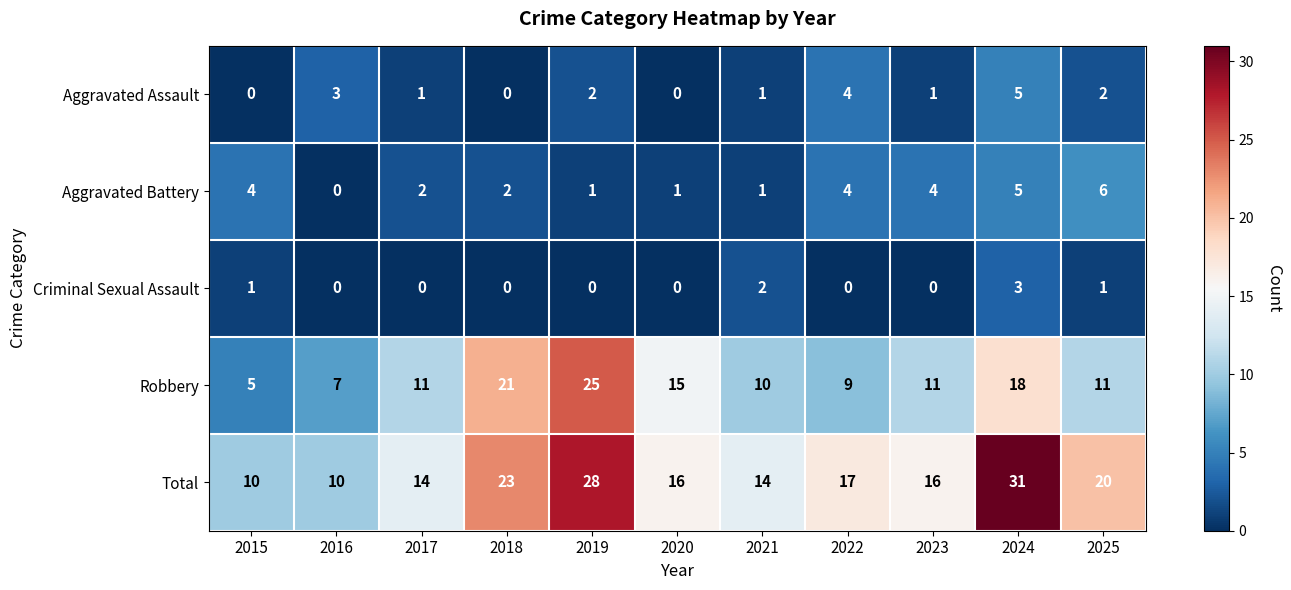

The Aggravated Assault series shows 5 at 2016. True or false?

False